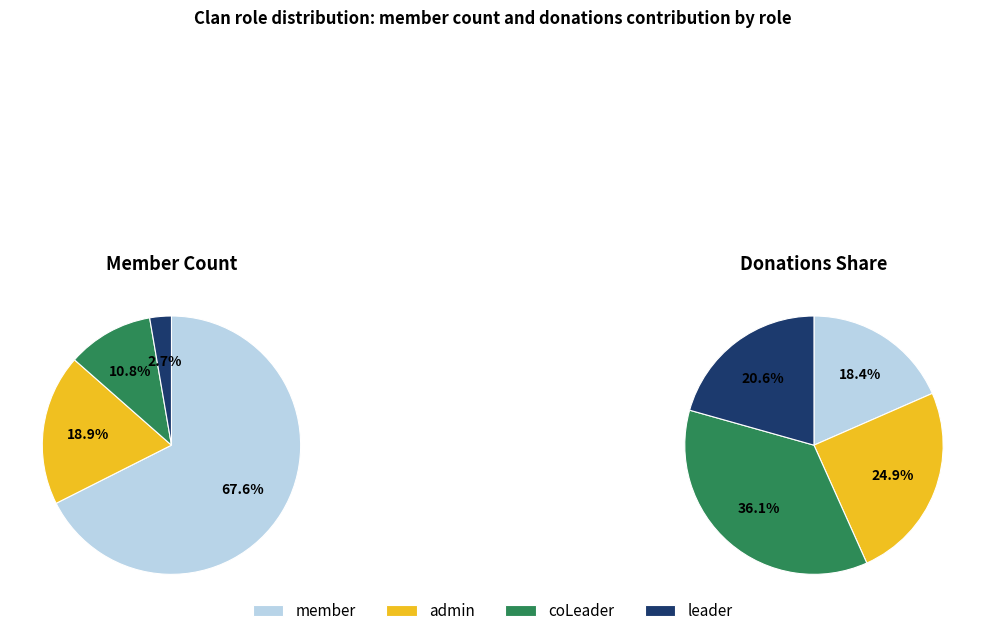

Which category has the biggest portion of the pie?

member